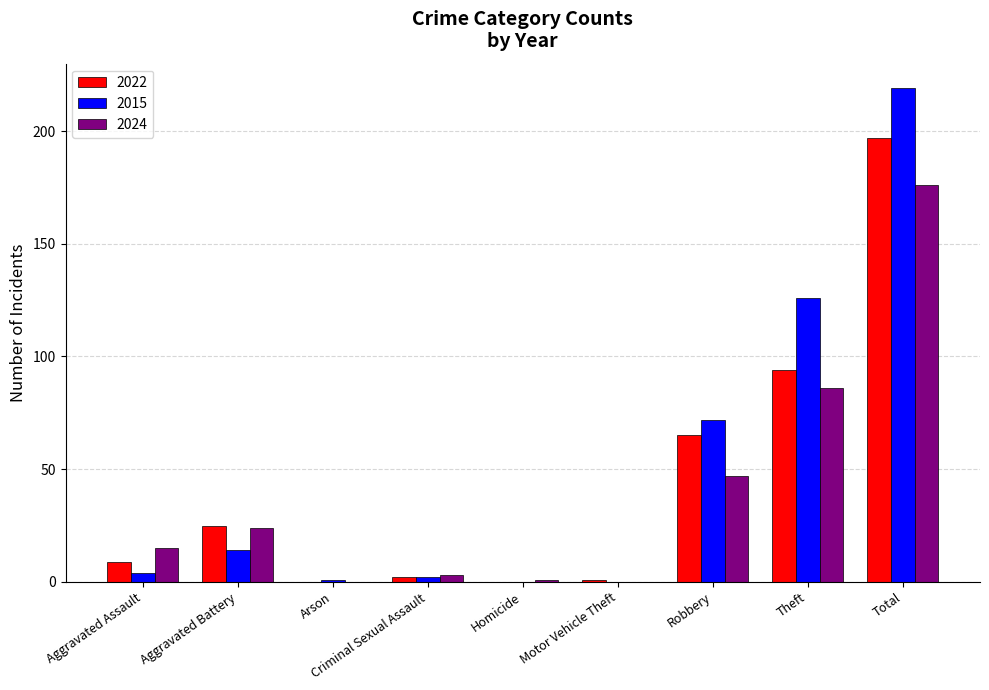

How many data points does each series have?

9